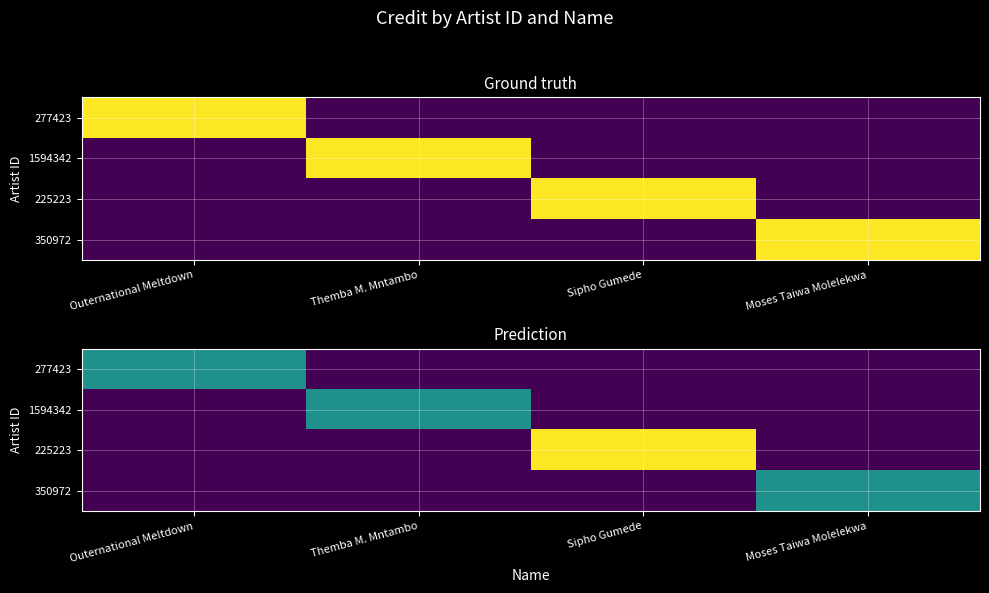

How many positive values does the 1594342 series have?

1